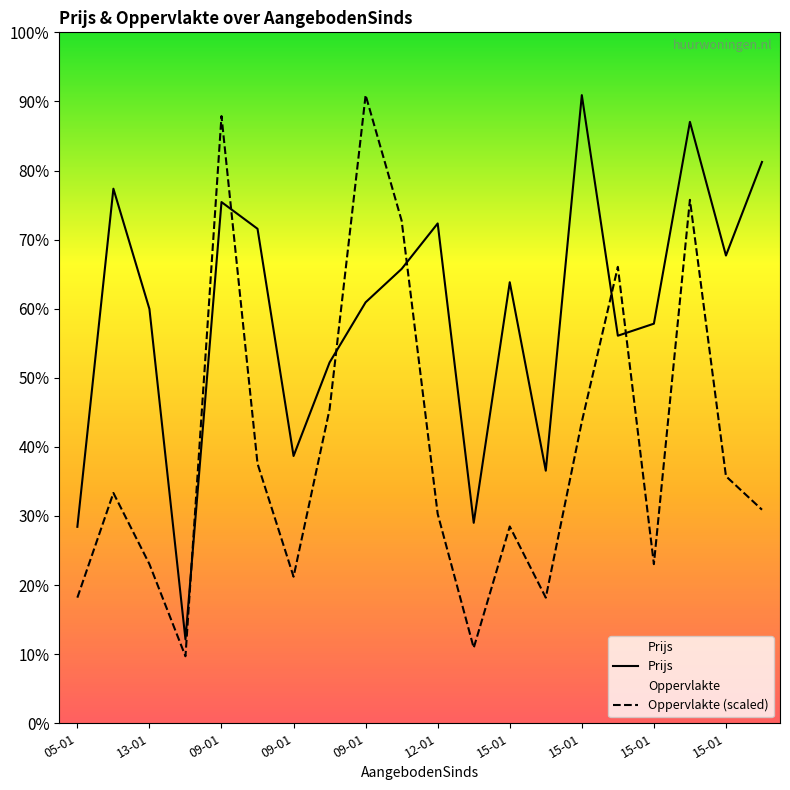

What is the label of the 10th point from the right?

12-01